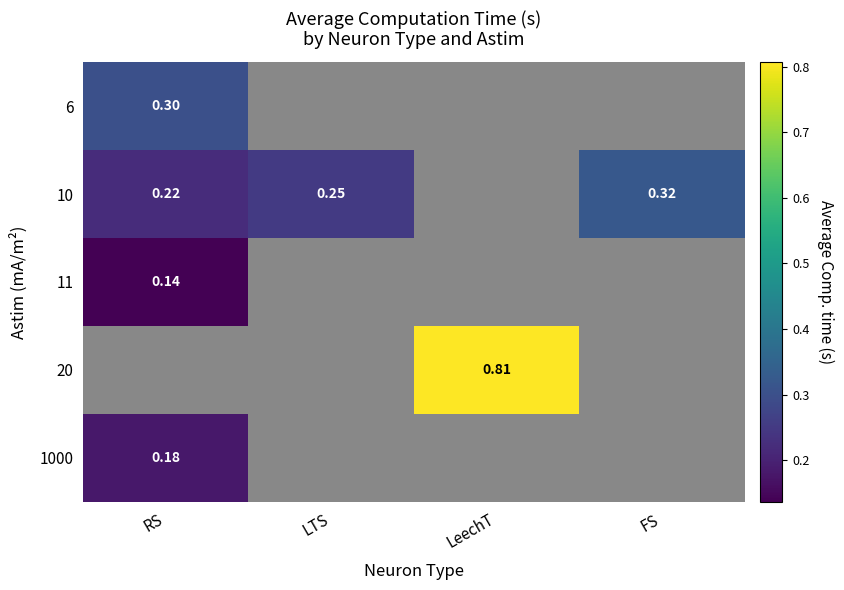

What is the minimum value for 10?

0.2